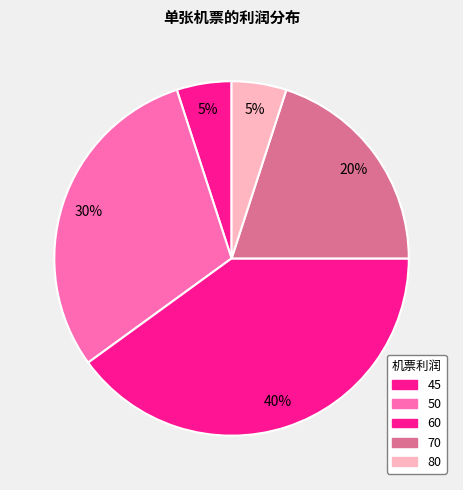

What percentage is NOT represented by 60?

60.0%